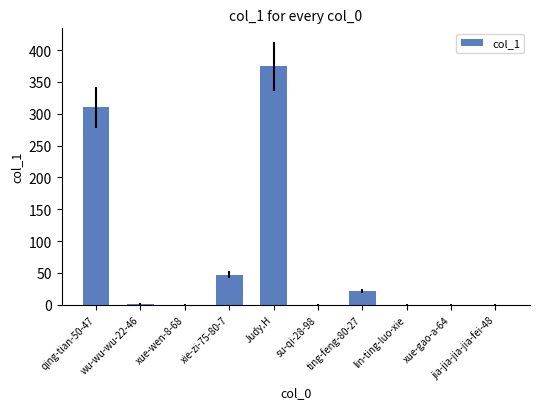

What is the change in value from xie-zi-75-80-7 to su-qi-28-98?

-47